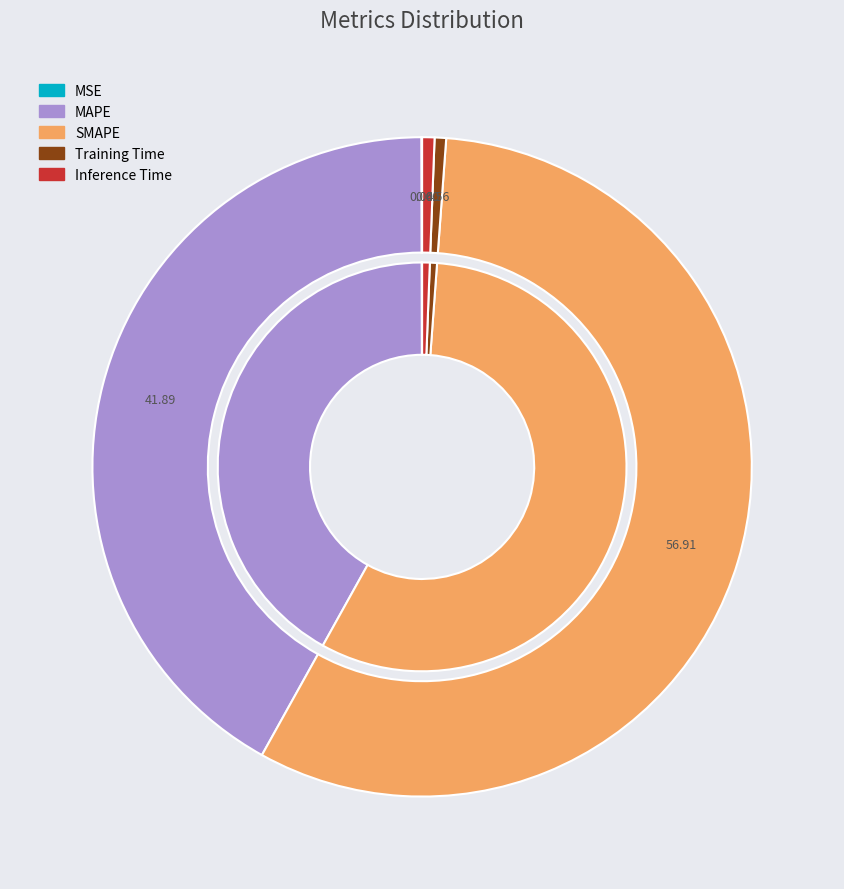

Which slice is the largest?

SMAPE